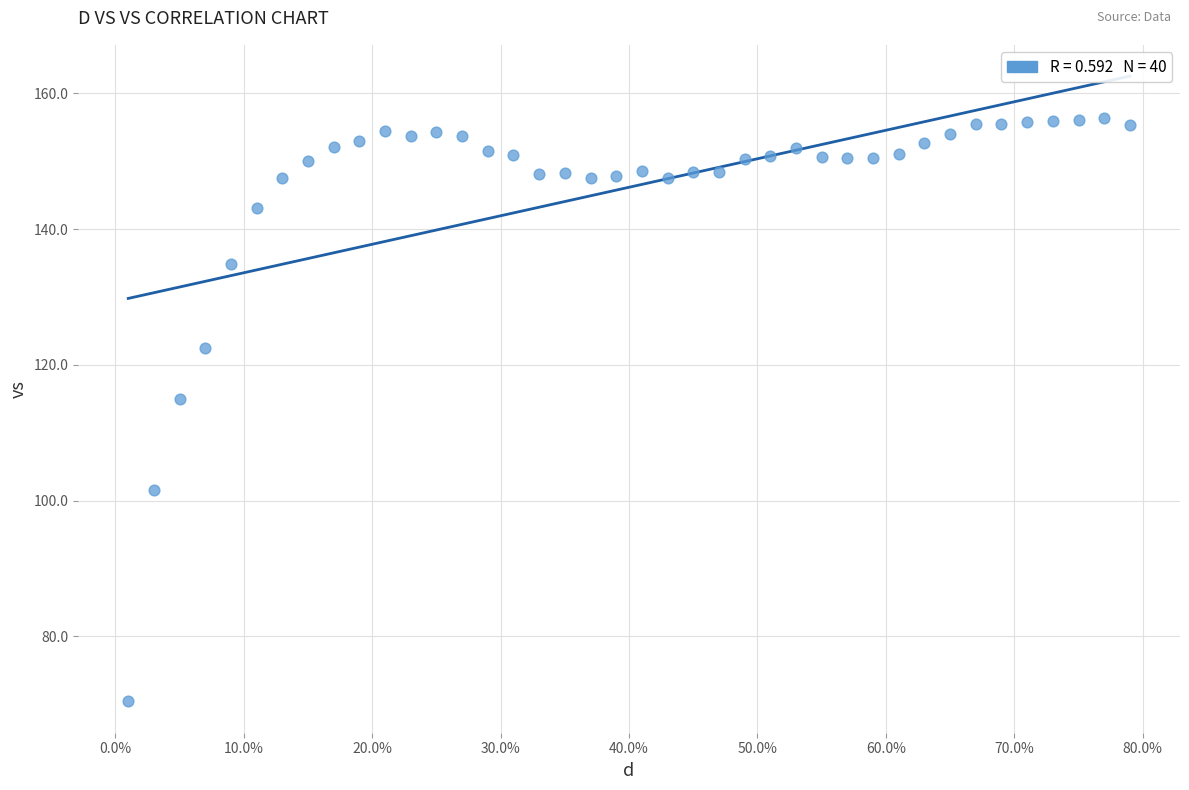

What Y value in the scatter plot is closest to 113?

115.0